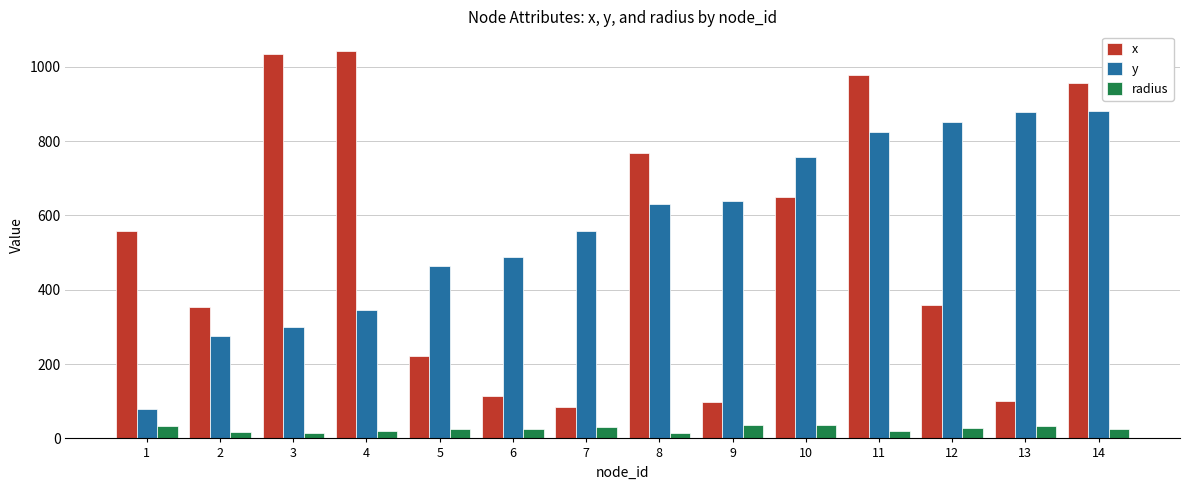

What is the average value of the y series?

569.6